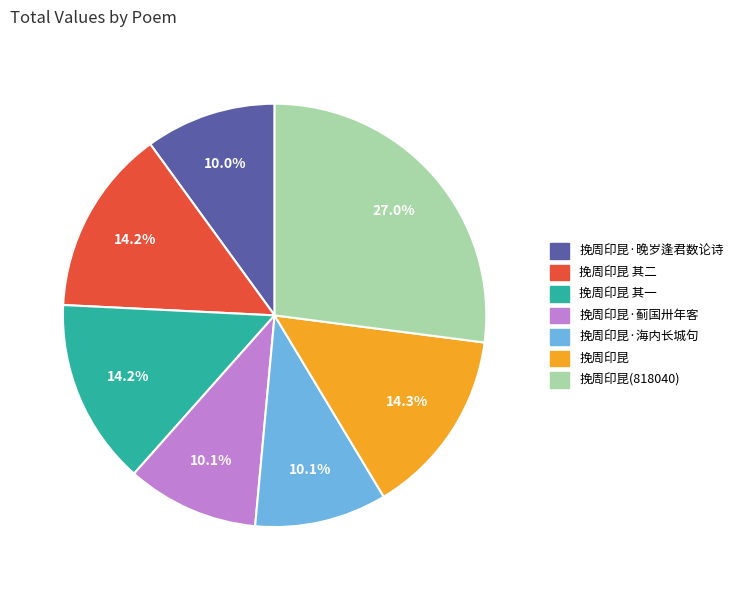

What is the ratio of the value at 挽周印昆 to the value at 挽周印昆(818040)?

0.5